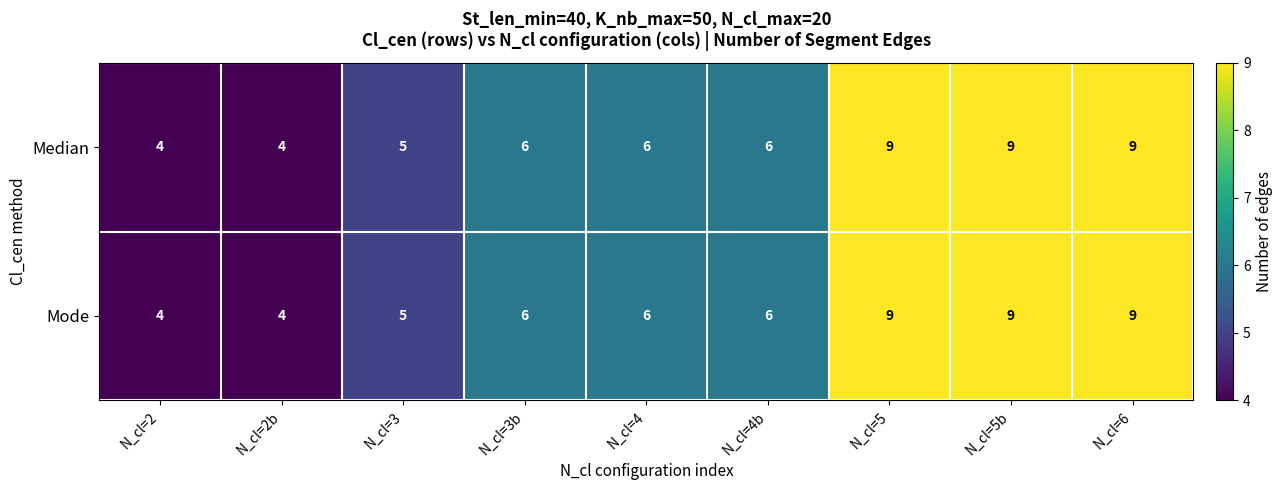

What is the minimum value shown in the chart?

4